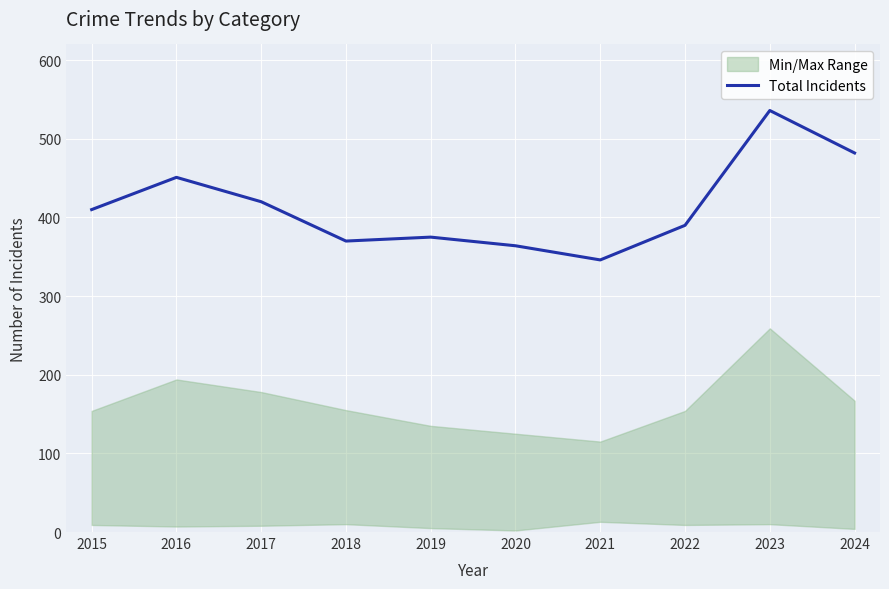

How many data points are above 410?

4